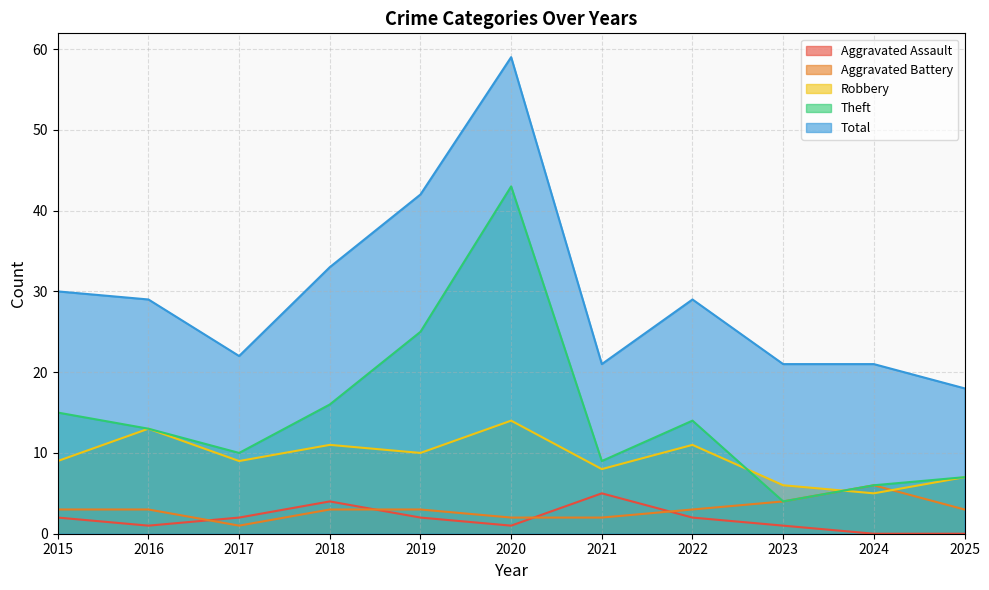

At 2017, list the series in order from largest to smallest.

Total, Theft, Robbery, Aggravated Assault, Aggravated Battery